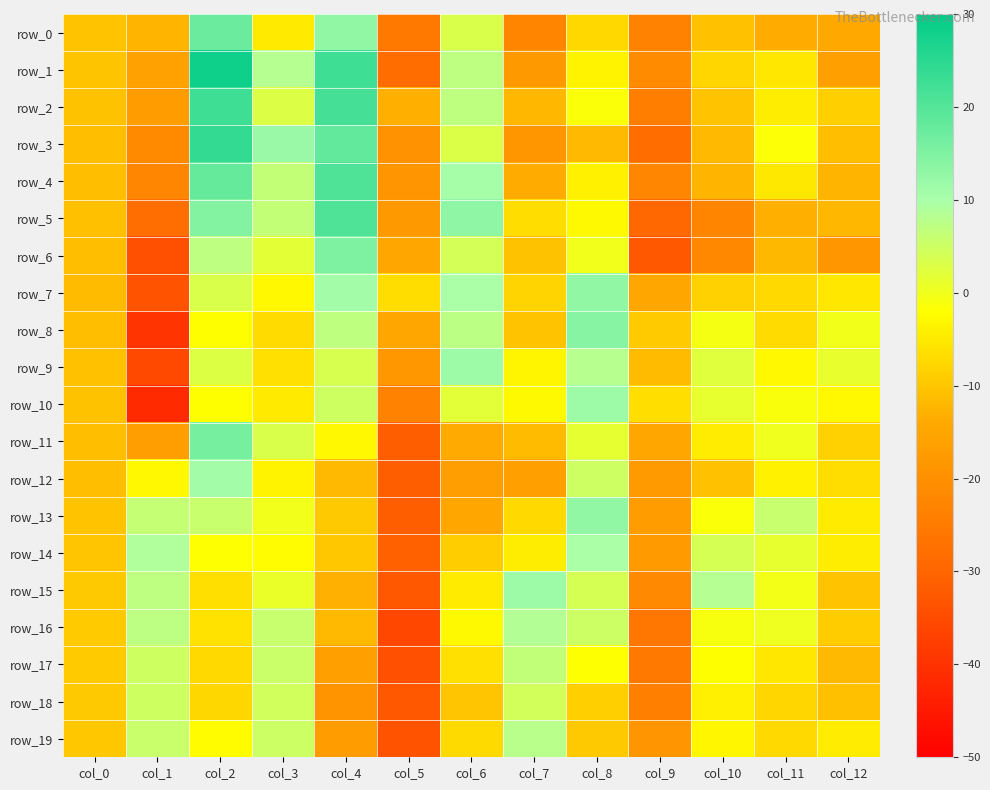

How many distinct data groups are displayed?

20